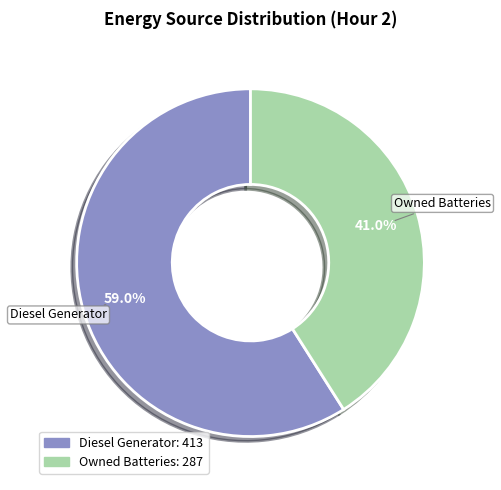

Which category accounts for the majority?

Diesel Generator